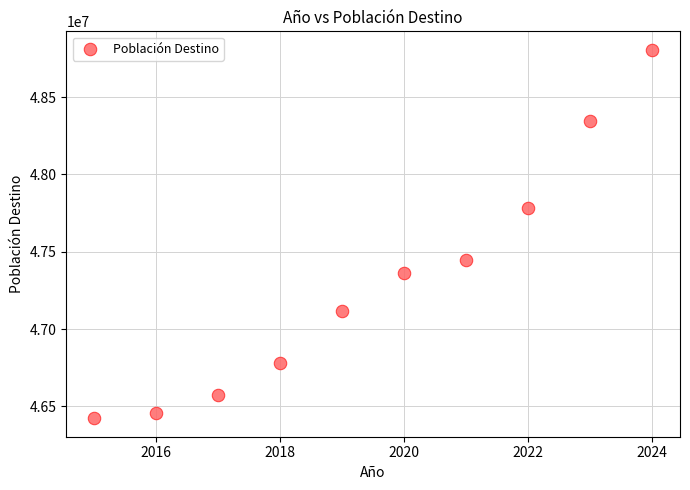

What is the average X value?

2020